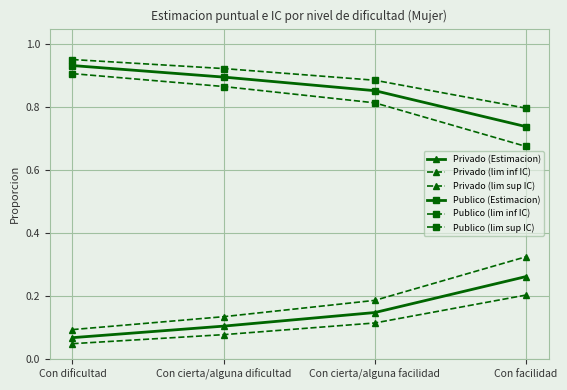

How many data points does each series have?

4